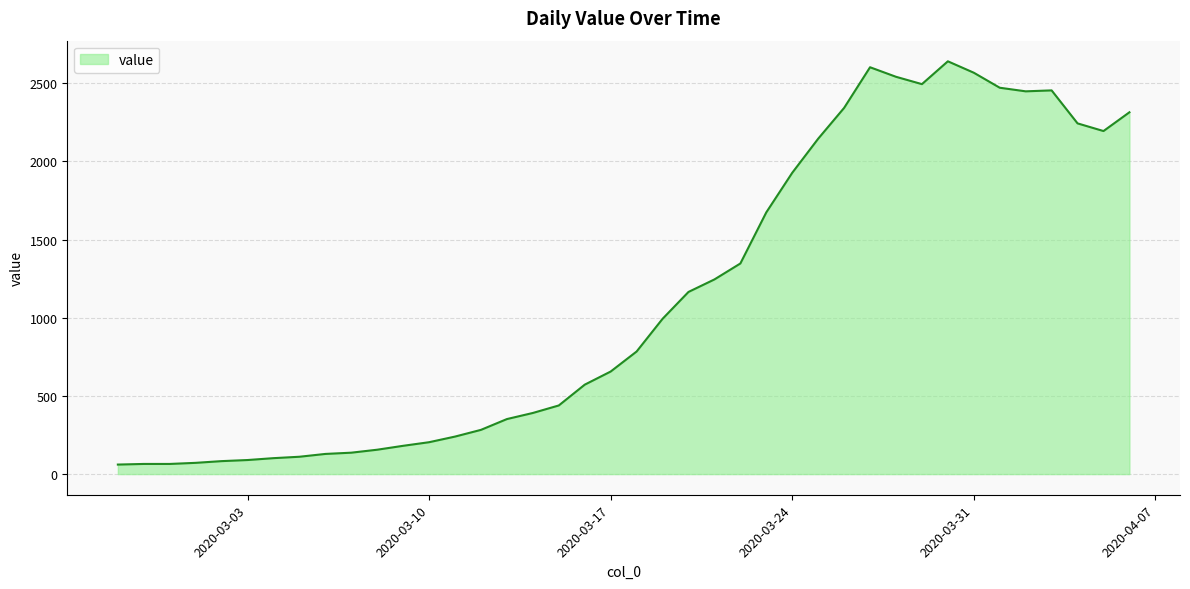

What is the difference between the maximum and minimum values?

2579